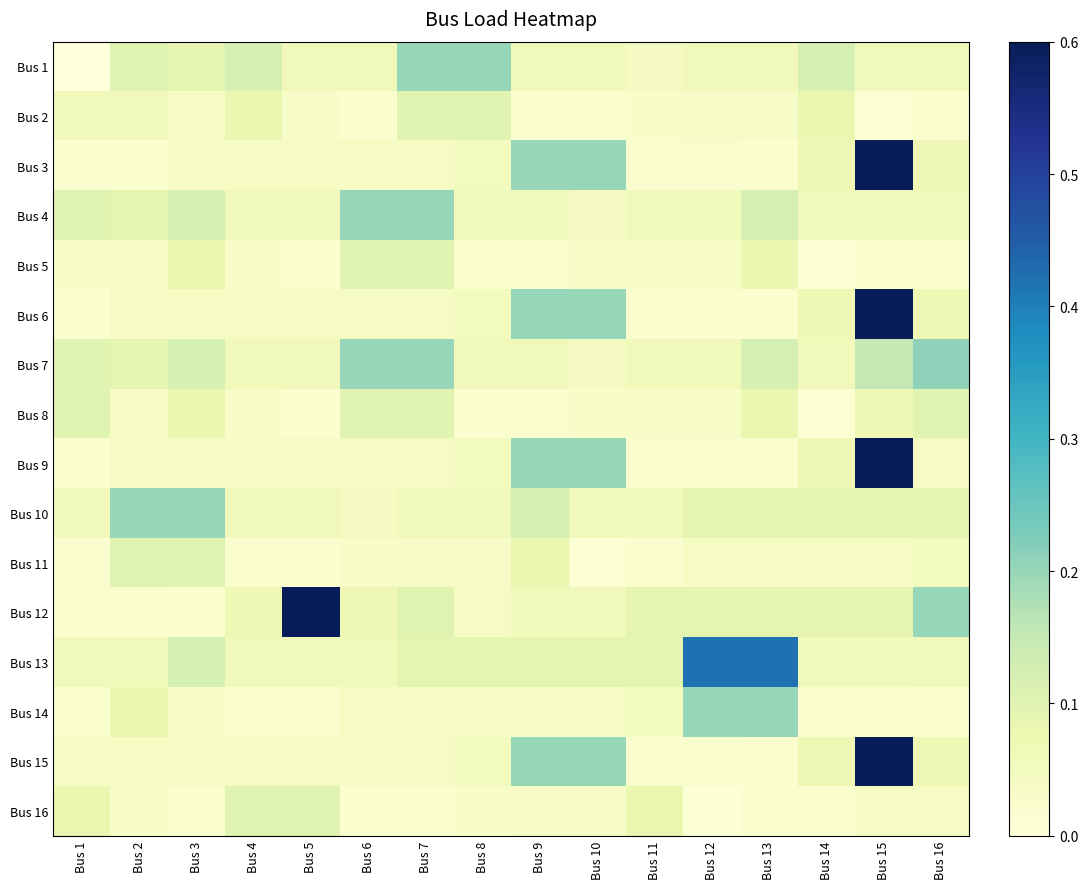

Which series changed the most between Bus 4 and Bus 5?

Bus 12